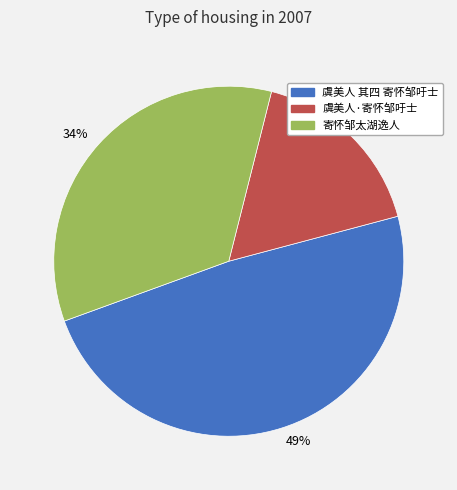

Rank the categories by value from highest to lowest.

虞美人 其四 寄怀邹吁士, 寄怀邹太湖逸人, 虞美人·寄怀邹吁士